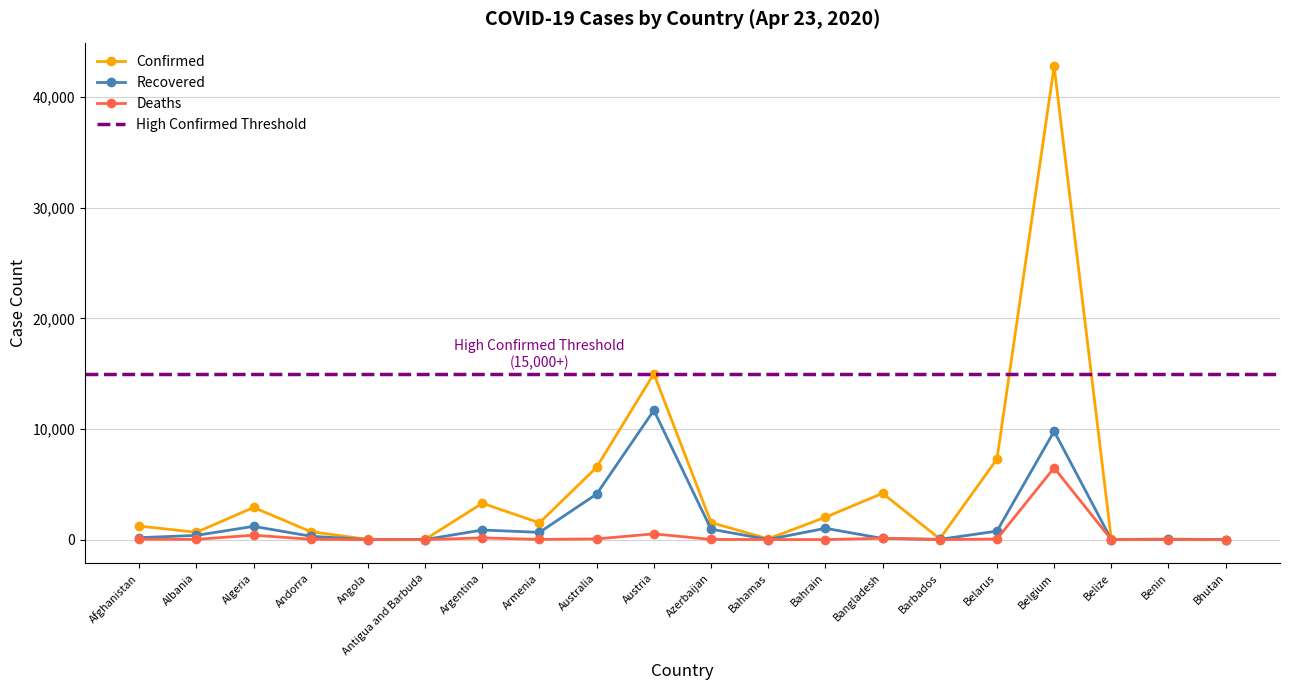

What is the highest value of the Confirmed series?

42797